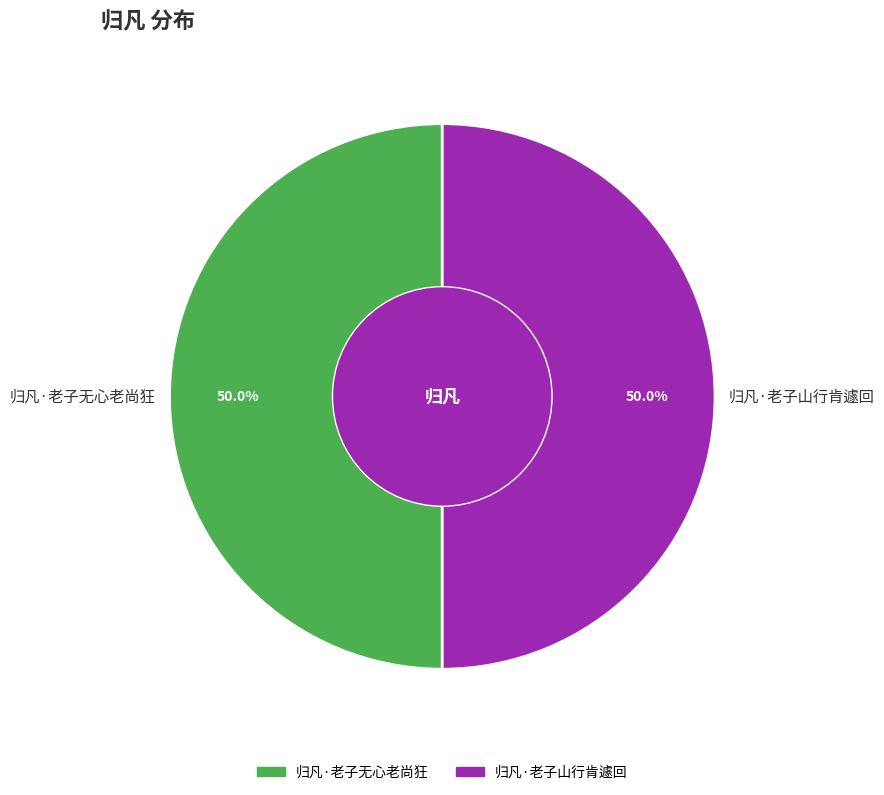

Approximately how many times larger is the value at 归凡·老子无心老尚狂 compared to 归凡·老子山行肯遽回?

1.0